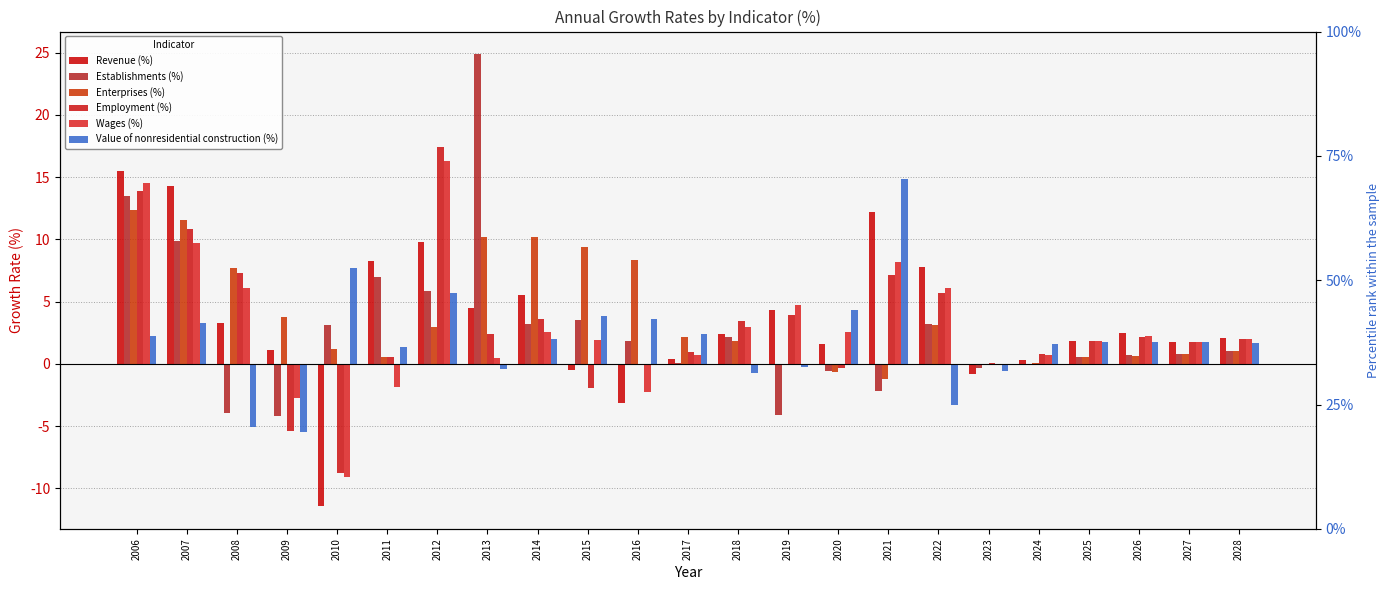

What is the average value of the Wages (%) series?

3.0